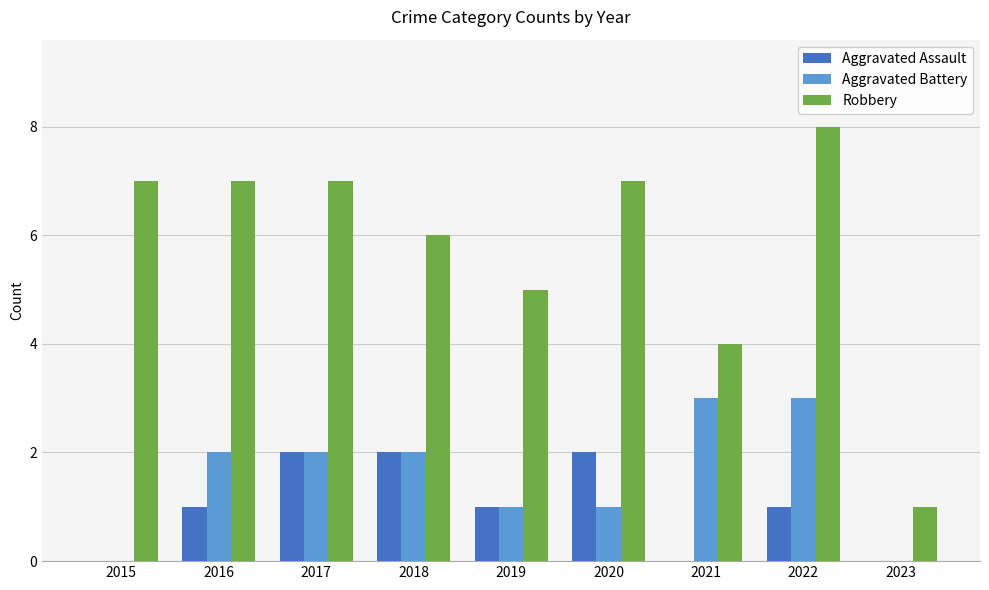

Are the bars horizontal?

No